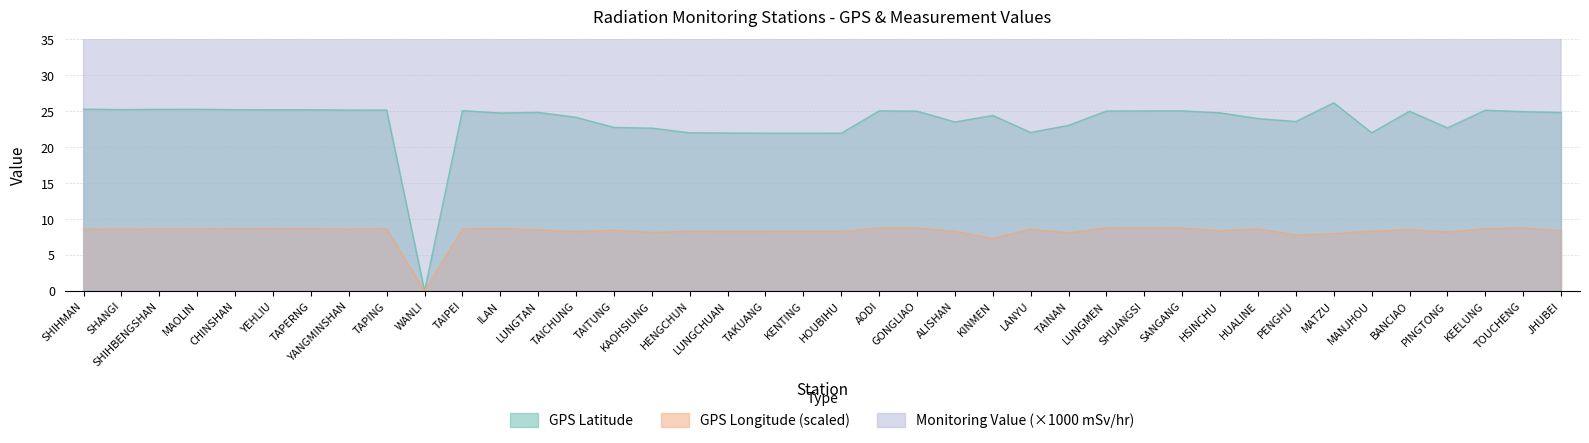

What is the highest value of the Monitoring Value (mSv/hr) series?

99.0